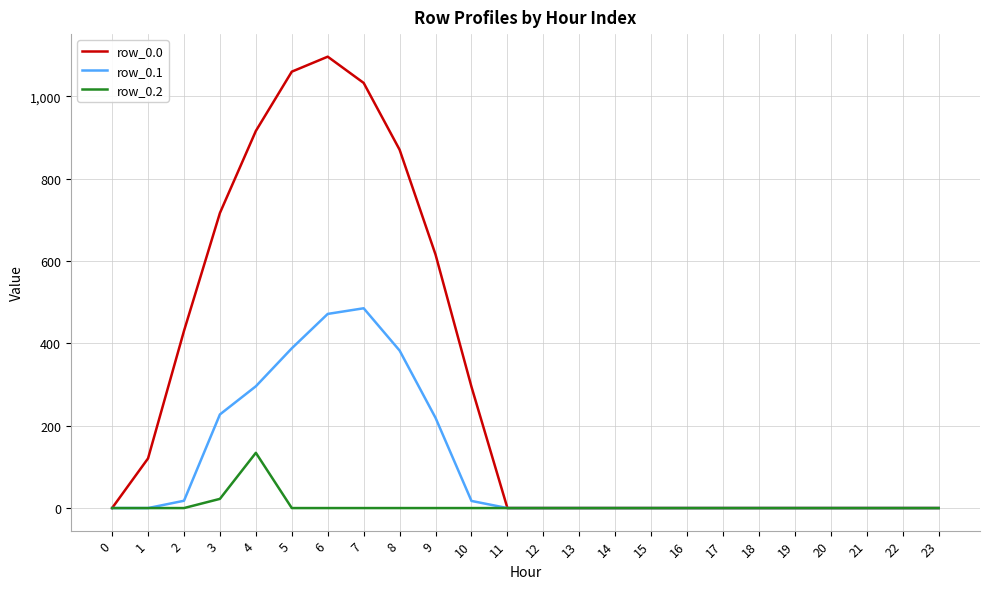

What are all the series names shown in the legend?

row_0.0, row_0.1, row_0.2